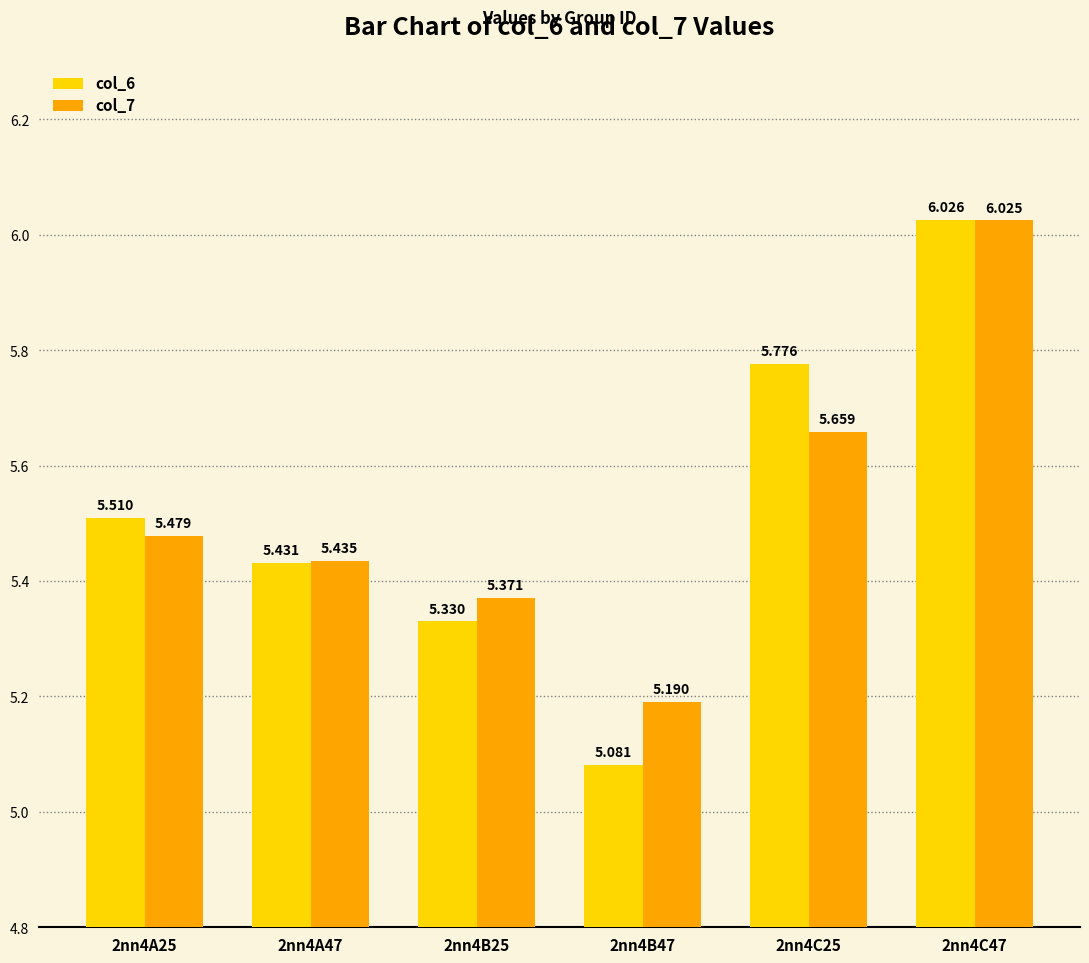

What is the average value of the col_7 series?

5.5